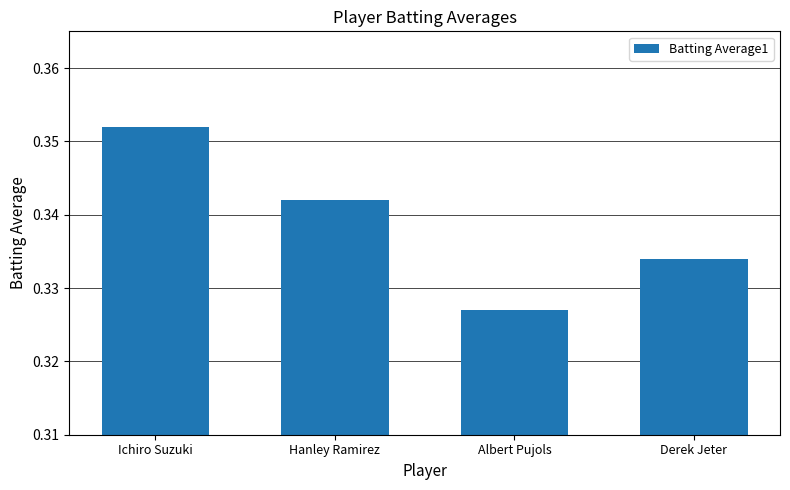

Are the bars horizontal?

No